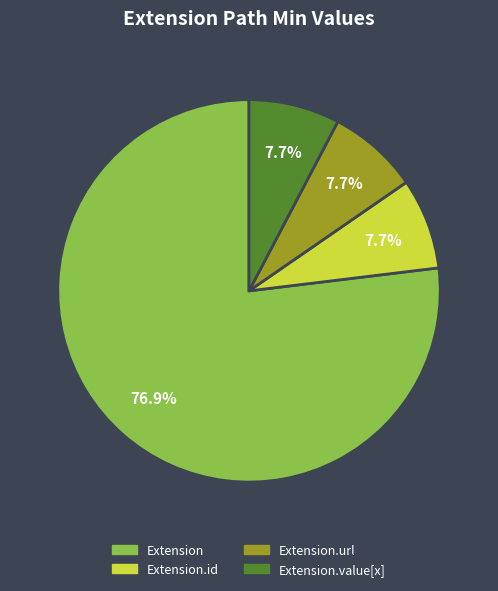

Is there a majority slice in this chart?

Yes